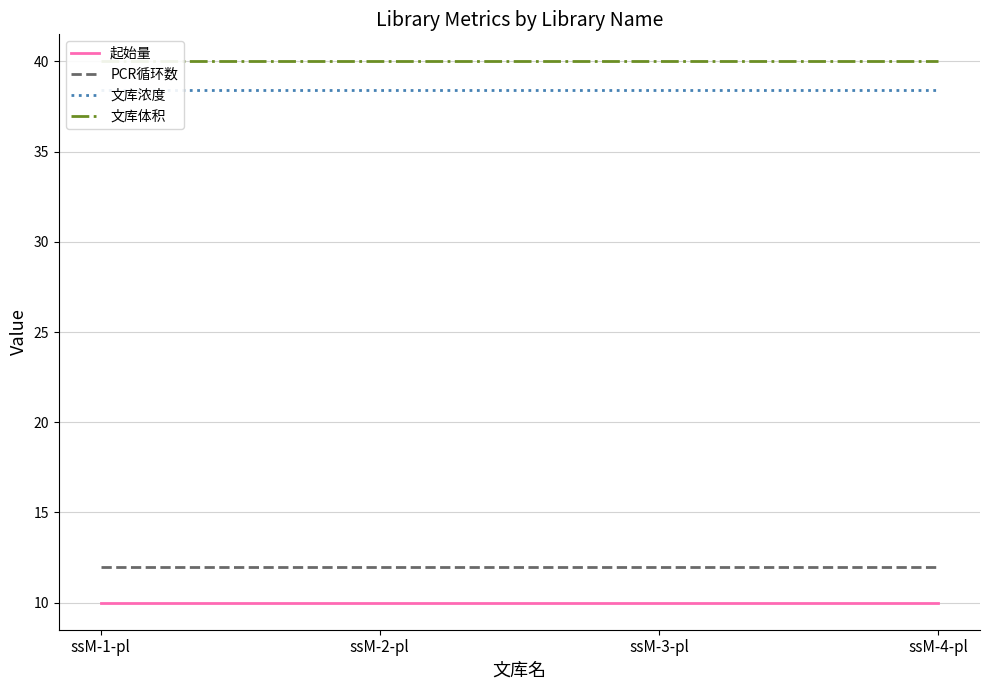

Is the value of 文库浓度 at ssM-3-pl greater than the value of 文库体积 at ssM-1-pl?

No